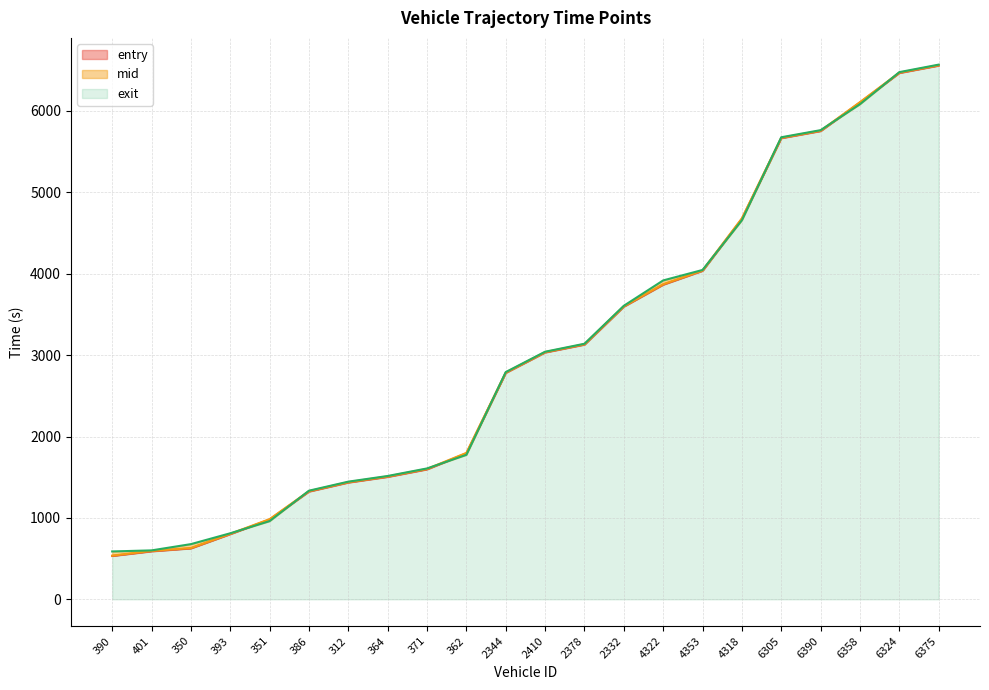

How many times do mid and exit cross each other?

8